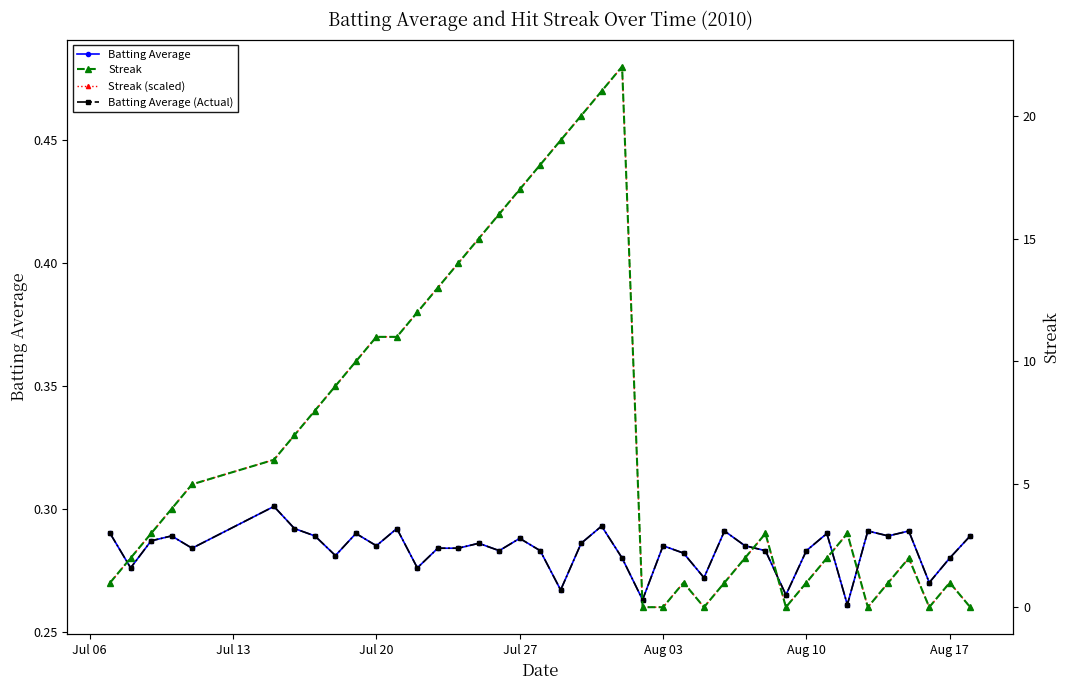

Rank the series at Jul 27 from lowest to highest value.

Batting Average, Batting Average (Actual), Streak (scaled), Streak